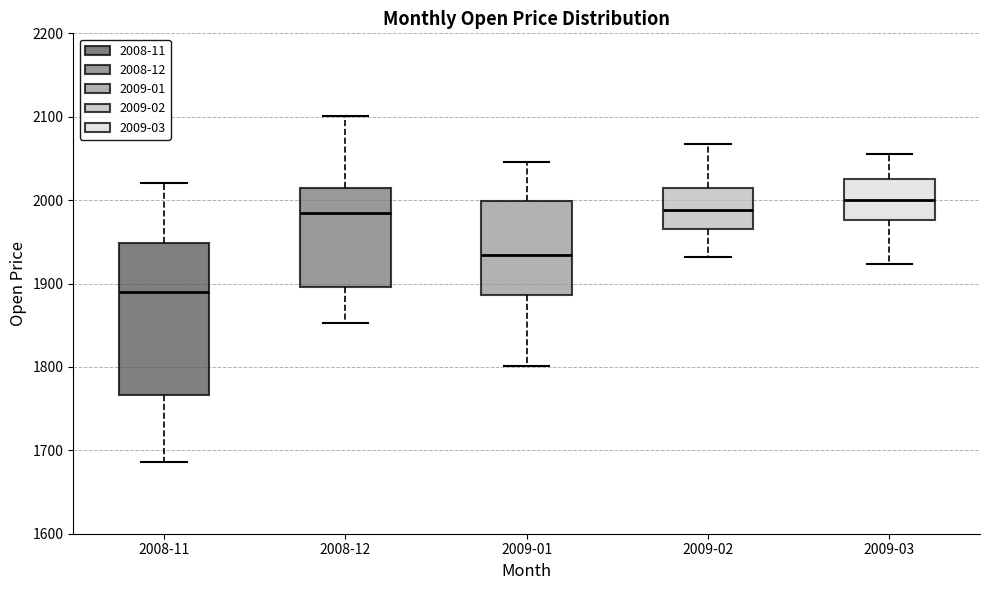

Which box has the lowest median line?

2008-11